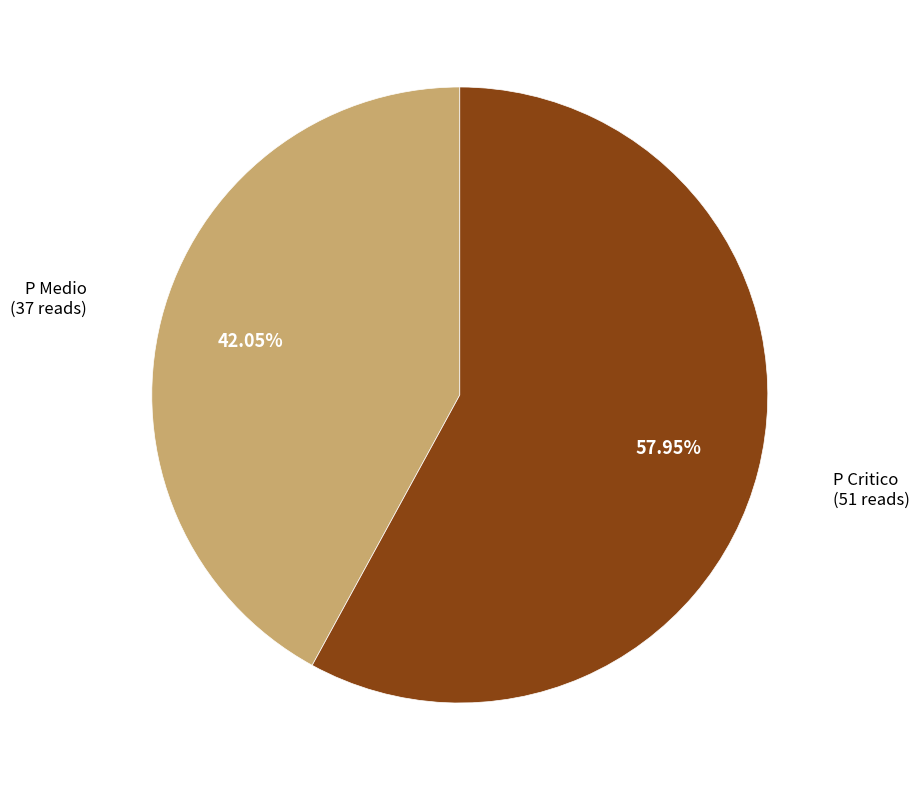

Does any single category account for the majority?

Yes